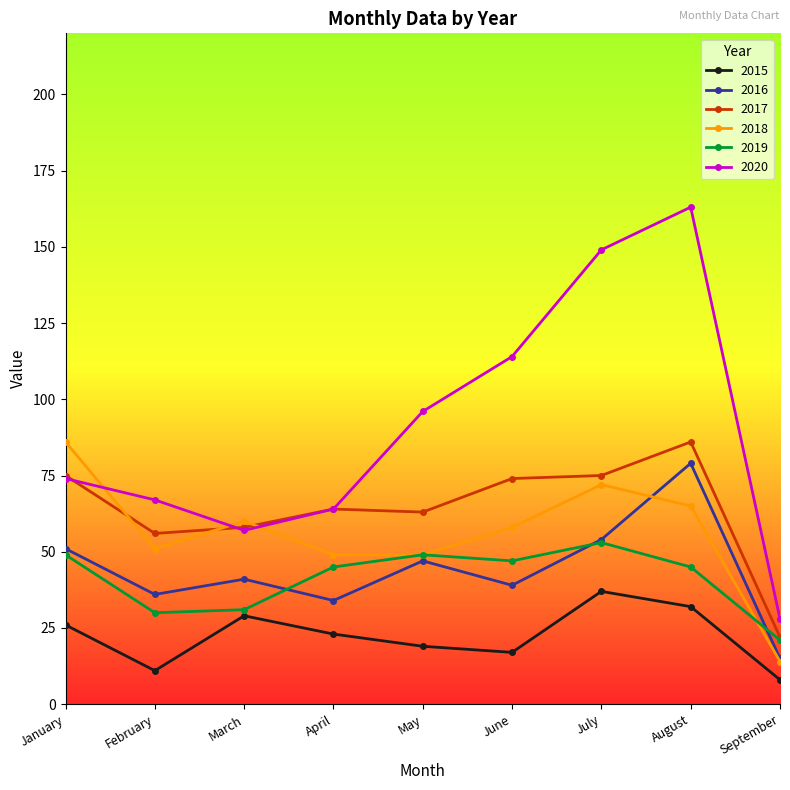

True or false: 2016 and 2015 cross at least once.

False